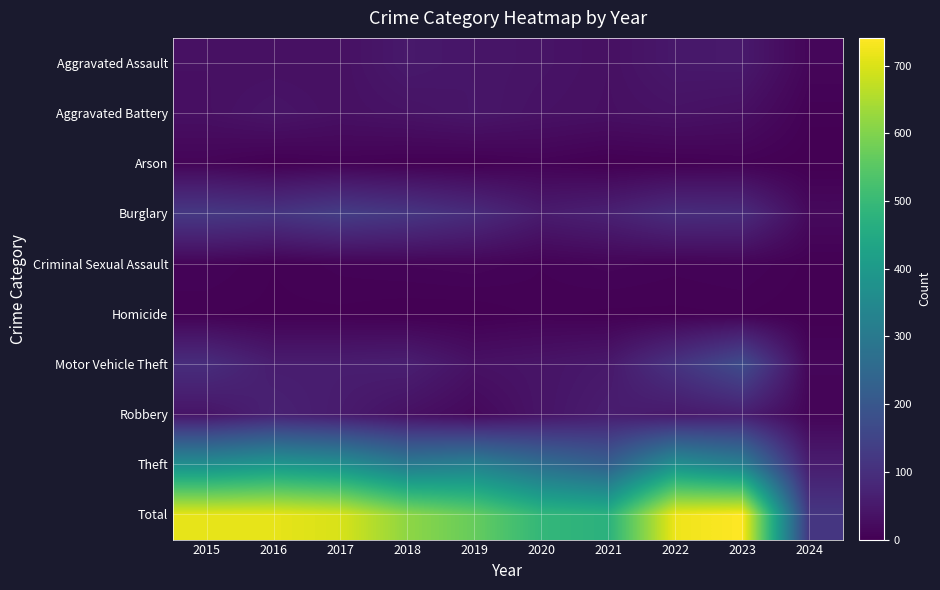

Reading left to right, what are all the values shown in this chart?

Aggravated Assault: 2015=32	2016=32	2017=32	2018=50	2019=43	2020=39	2021=32	2022=48	2023=50	2024=12
Aggravated Battery: 2015=31	2016=41	2017=32	2018=37	2019=44	2020=35	2021=31	2022=36	2023=30	2024=4
Arson: 2015=9	2016=1	2017=5	2018=2	2019=1	2020=6	2021=0	2022=2	2023=5	2024=0
Burglary: 2015=123	2016=113	2017=133	2018=117	2019=92	2020=55	2021=67	2022=95	2023=91	2024=19
Criminal Sexual Assault: 2015=9	2016=3	2017=7	2018=9	2019=11	2020=6	2021=10	2022=7	2023=9	2024=2
Homicide: 2015=3	2016=2	2017=2	2018=0	2019=0	2020=4	2021=2	2022=2	2023=3	2024=0
Motor Vehicle Theft: 2015=96	2016=59	2017=59	2018=63	2019=35	2020=40	2021=49	2022=110	2023=171	2024=12
Robbery: 2015=41	2016=69	2017=55	2018=33	2019=17	2020=40	2021=59	2022=50	2023=61	2024=10
Theft: 2015=369	2016=394	2017=372	2018=305	2019=325	2020=266	2021=224	2022=372	2023=321	2024=59
Total: 2015=713	2016=714	2017=697	2018=616	2019=568	2020=491	2021=474	2022=722	2023=741	2024=118